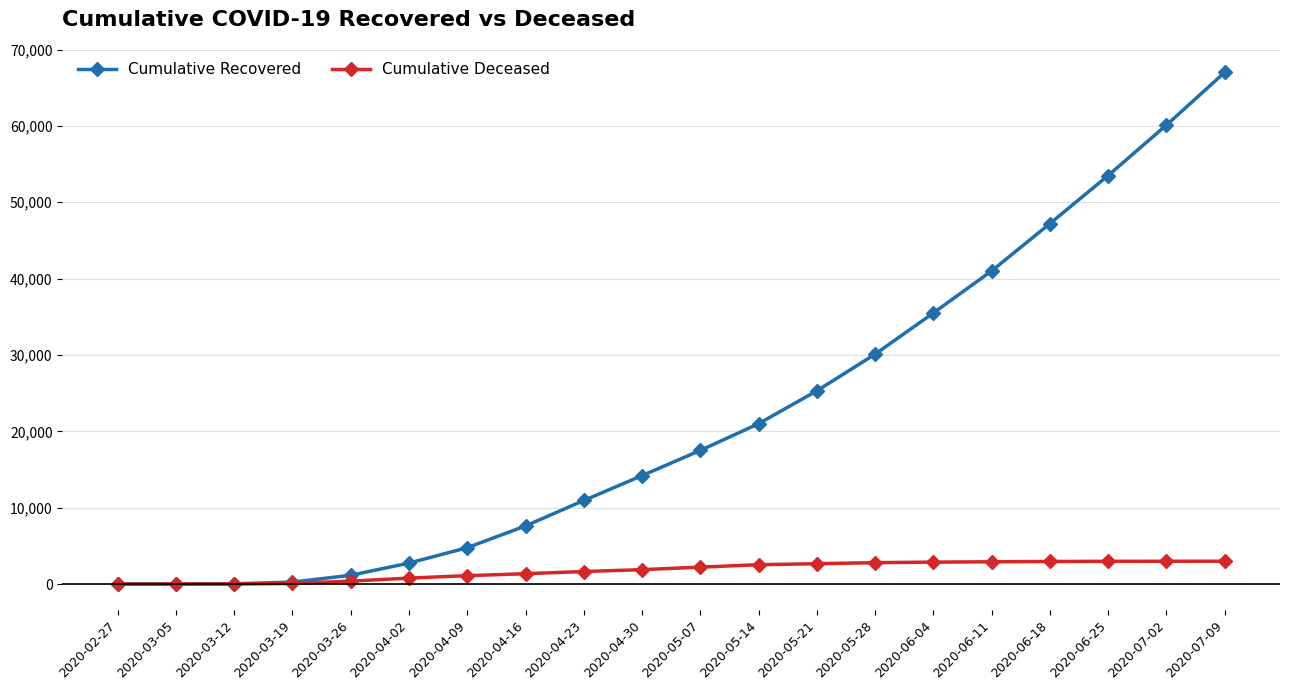

Which series changed the most between 2020-03-05 and 2020-04-16?

Cumulative Recovered